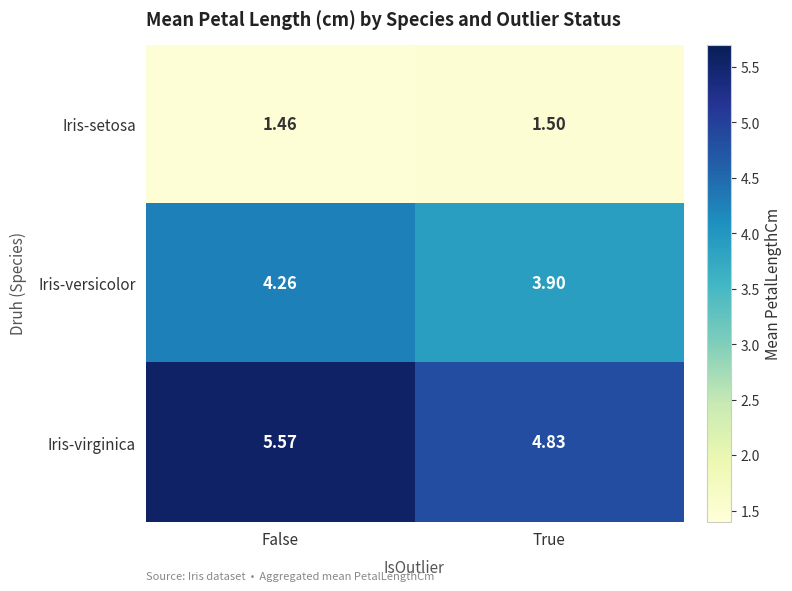

Which series changed the most between False and True?

Iris-virginica